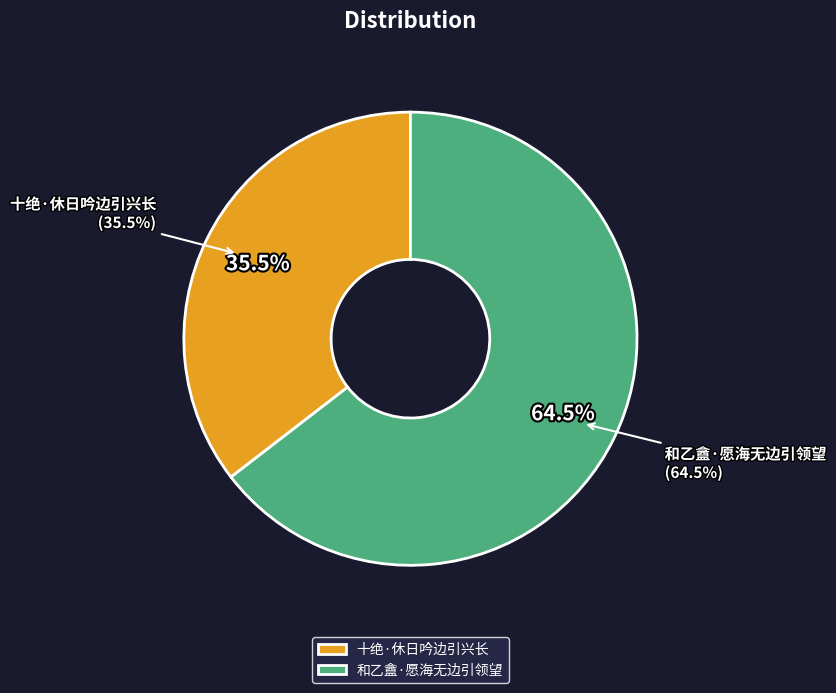

To the nearest percent, what is the difference between the 十绝·休日吟边引兴长 and 和乙盦·愿海无边引领望 slice percentages?

29%